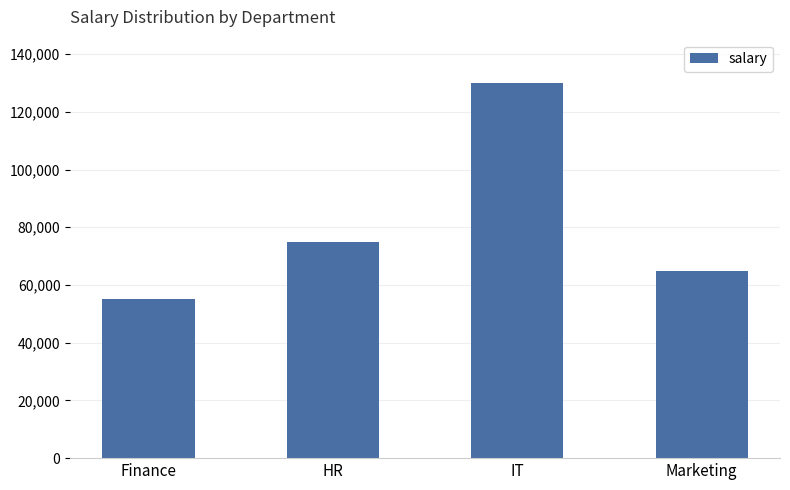

What is the minimum value shown in the chart?

55000